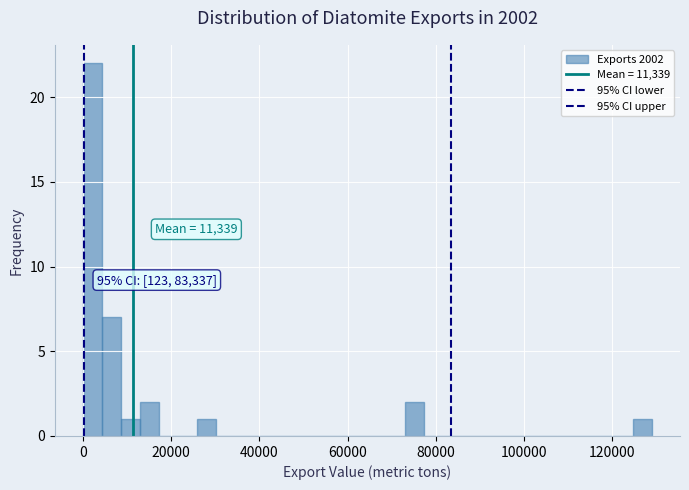

Read against the x-axis, roughly where is the centre of the tallest bar?

2000